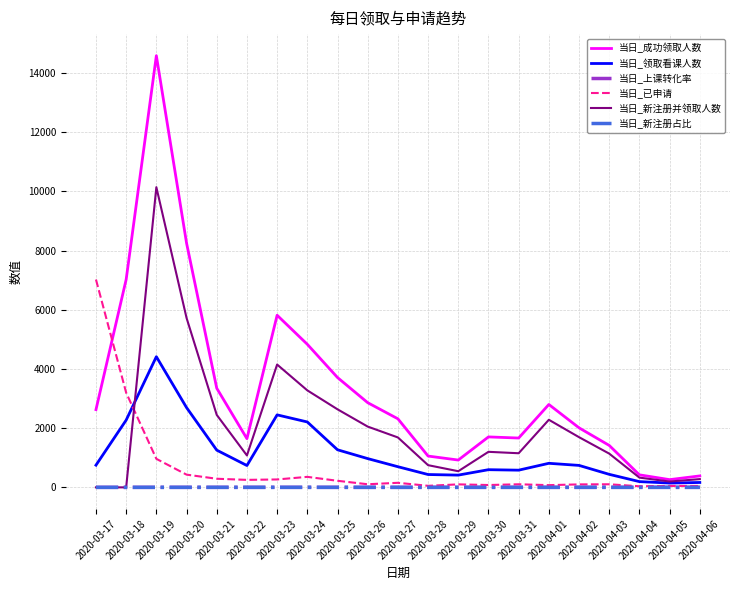

Between 2020-03-29 and 2020-04-05, which series saw the biggest shift?

当日_成功领取人数